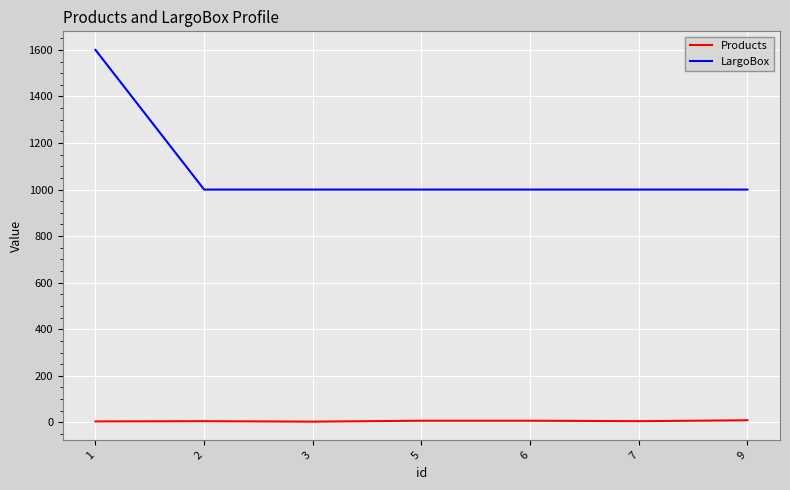

Rank the series by their average value, from lowest to highest.

Products, LargoBox